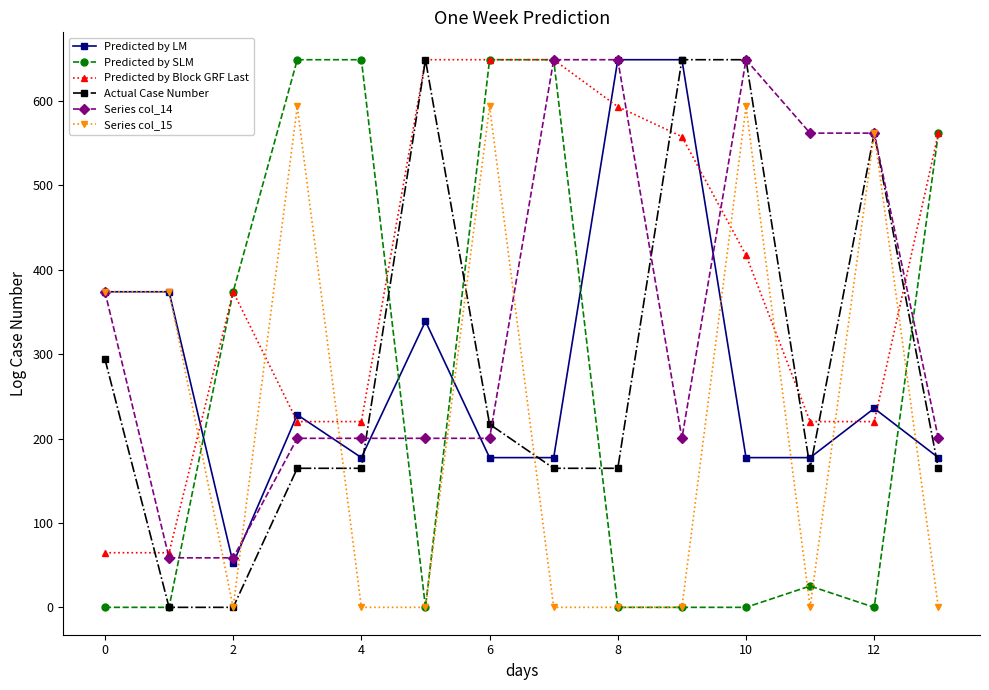

What is the lowest value of the Predicted by Block GRF Last series?

64.7